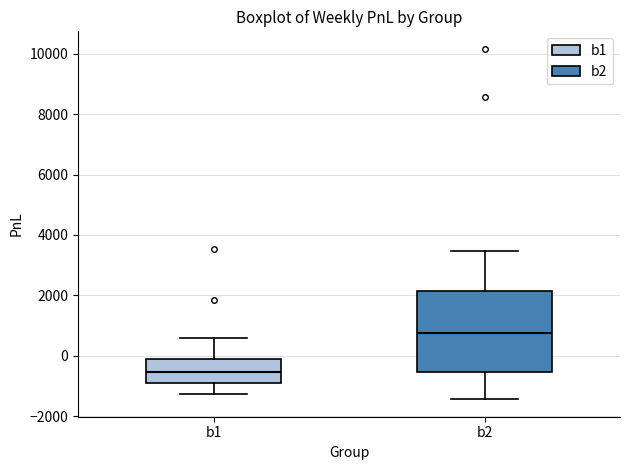

Reading left to right, read every box against the y-axis: the position of its median line, the range the box covers, and the ends of its whiskers. The values are not printed on the chart, so give them approximately, as read against the axis.

b1: median -600, box -800 to -200, whiskers -1200 to 600
b2: median 800, box -600 to 2200, whiskers -1400 to 3400